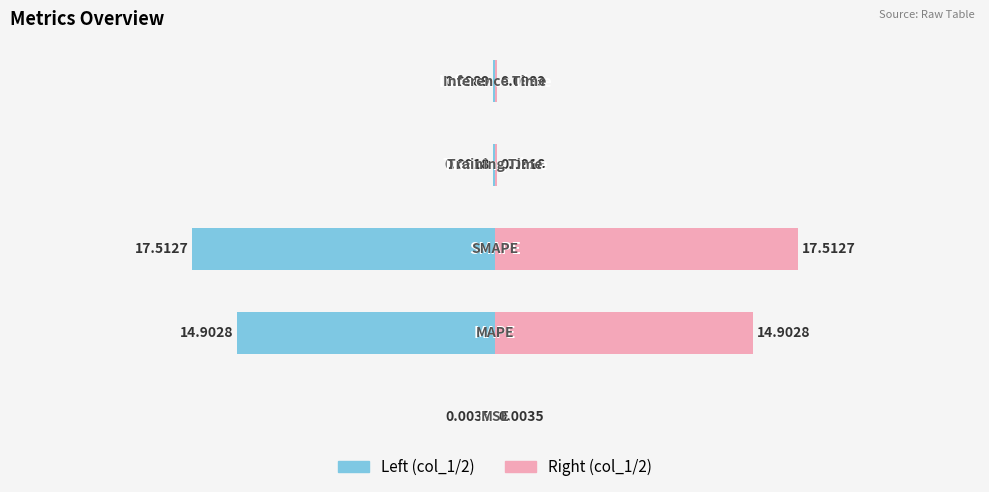

Which series changed the most between 0 and 3?

col_1 (left)